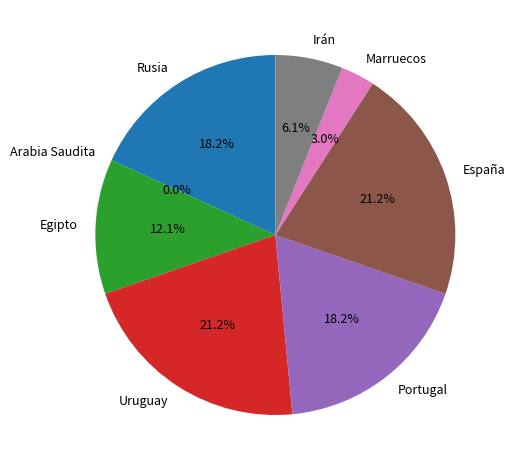

Which category has the biggest portion of the pie?

Uruguay